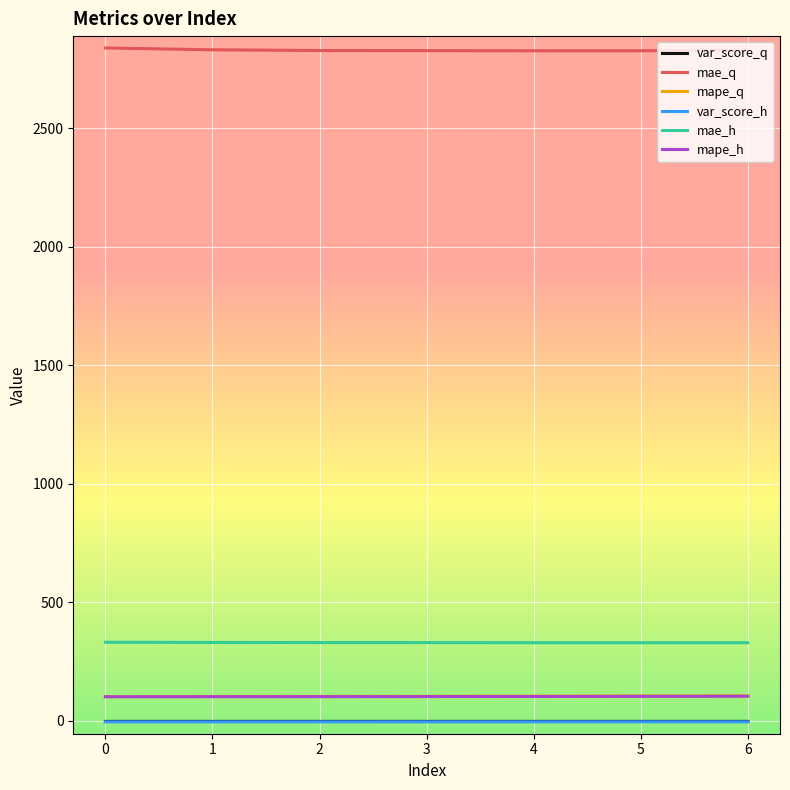

At which label does mape_q first exceed 102?

2